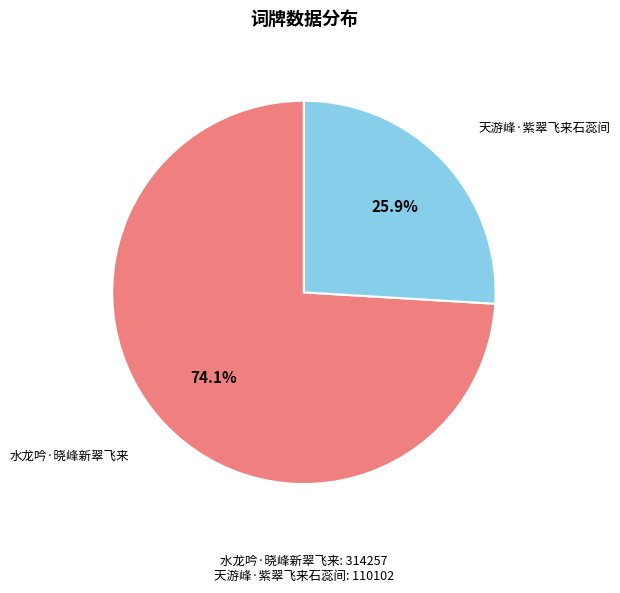

What percentage is the 天游峰·紫翠飞来石蕊间 slice, to the nearest percent?

26%